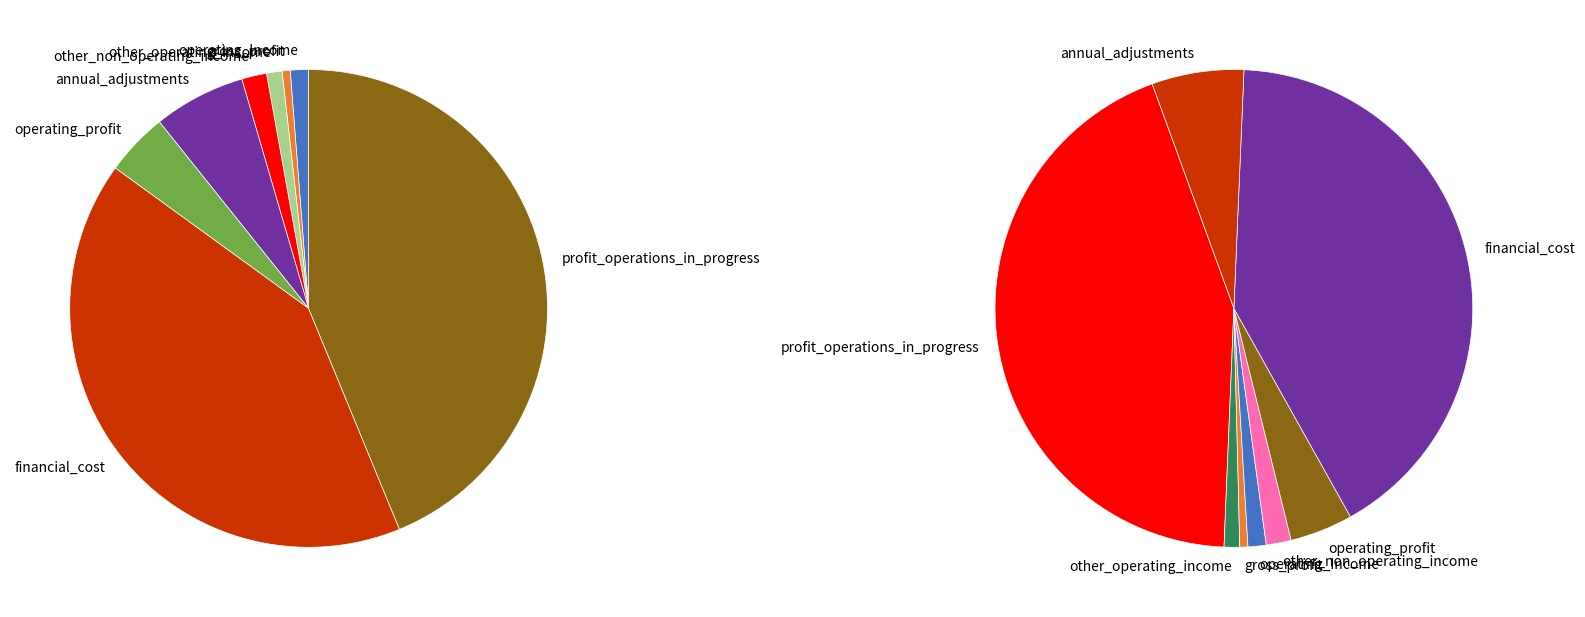

Is operating_profit the majority of the pie?

No